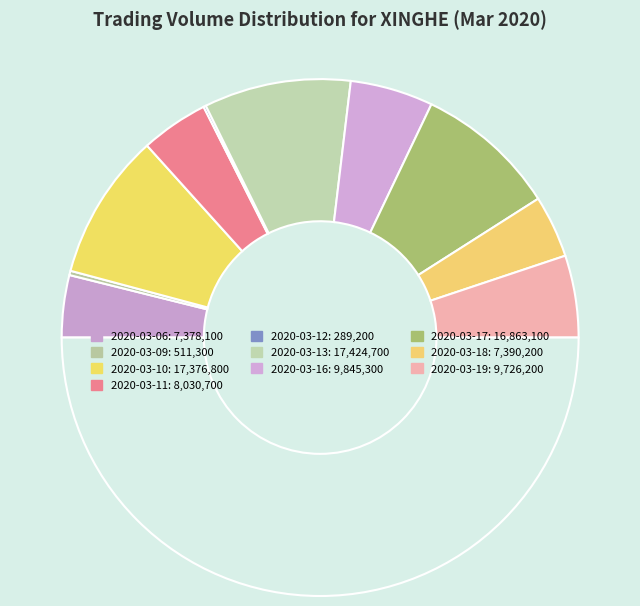

Count the number of slices in the pie.

10